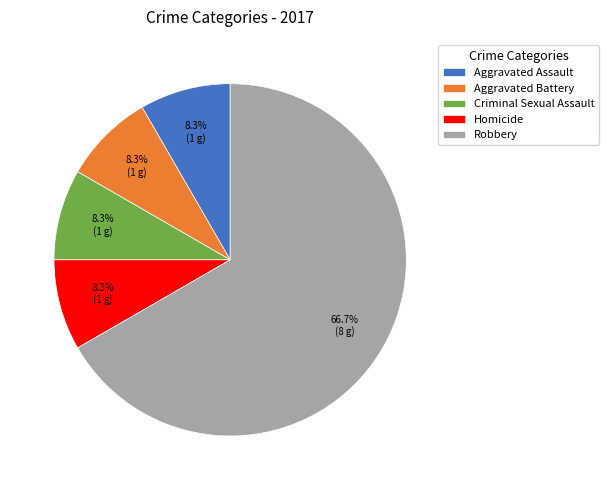

To the nearest percent, what is the average slice percentage?

20%